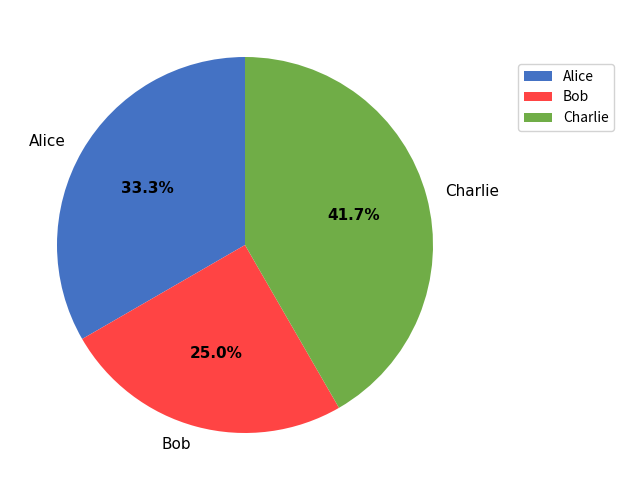

True or false: Bob accounts for 31% of the total.

False